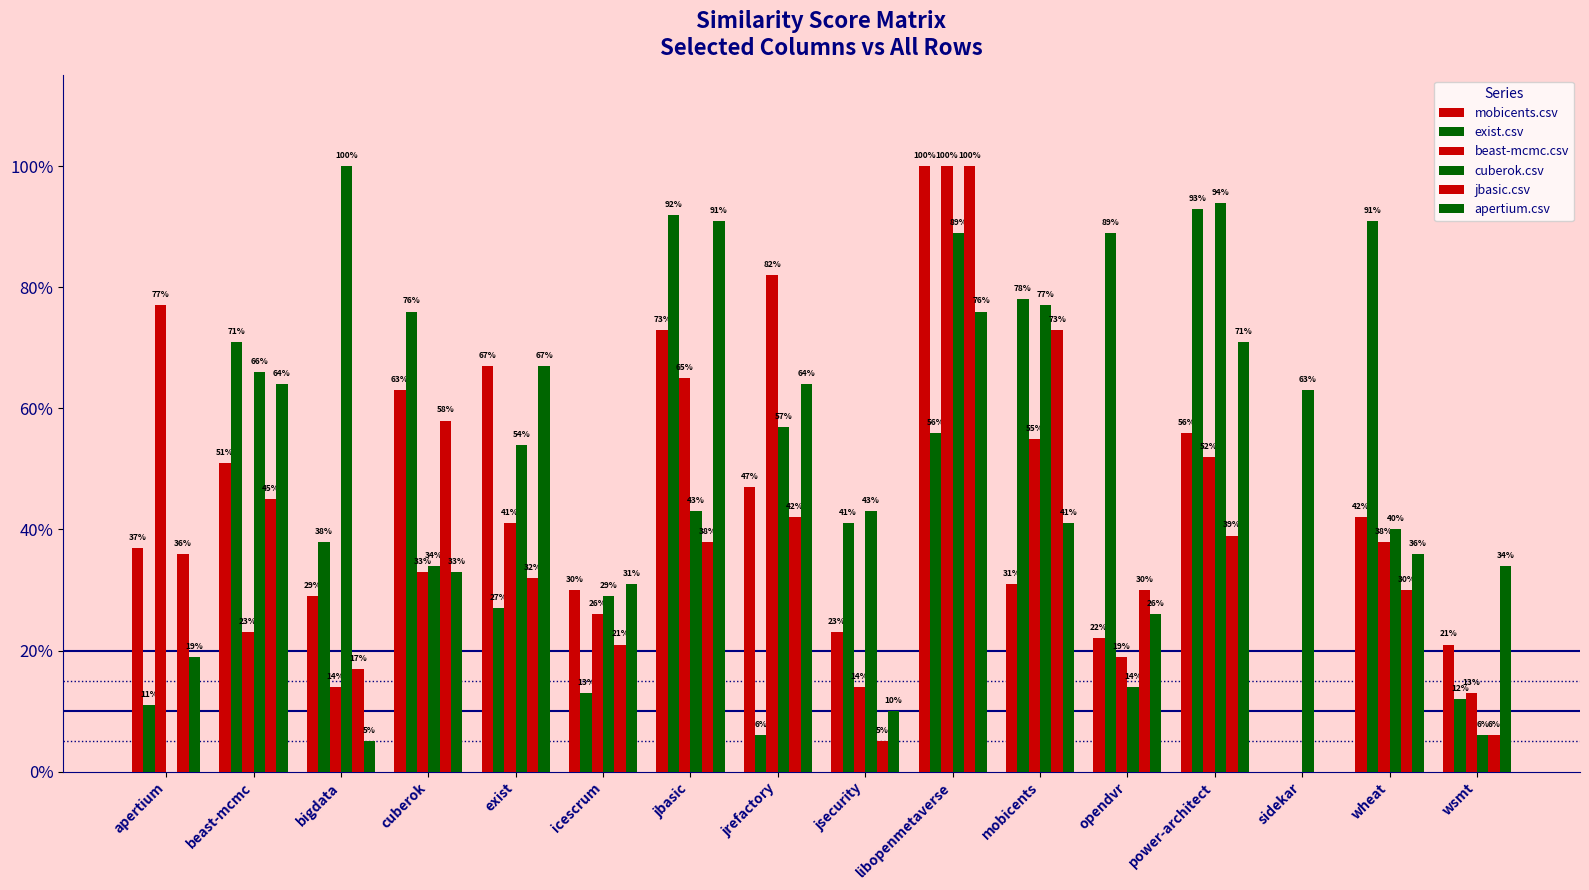

Are the bars grouped side by side (vs. stacked)?

Yes